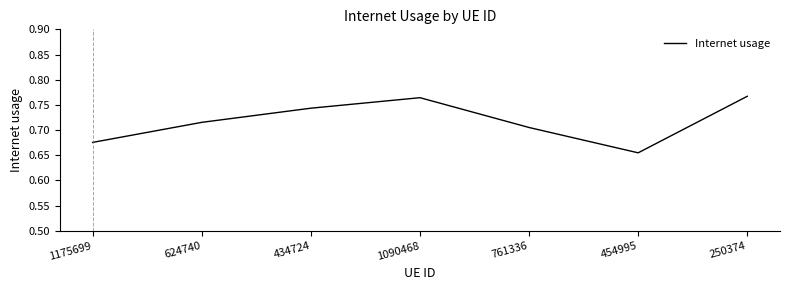

The value at 624740 is 0.4. True or false?

False